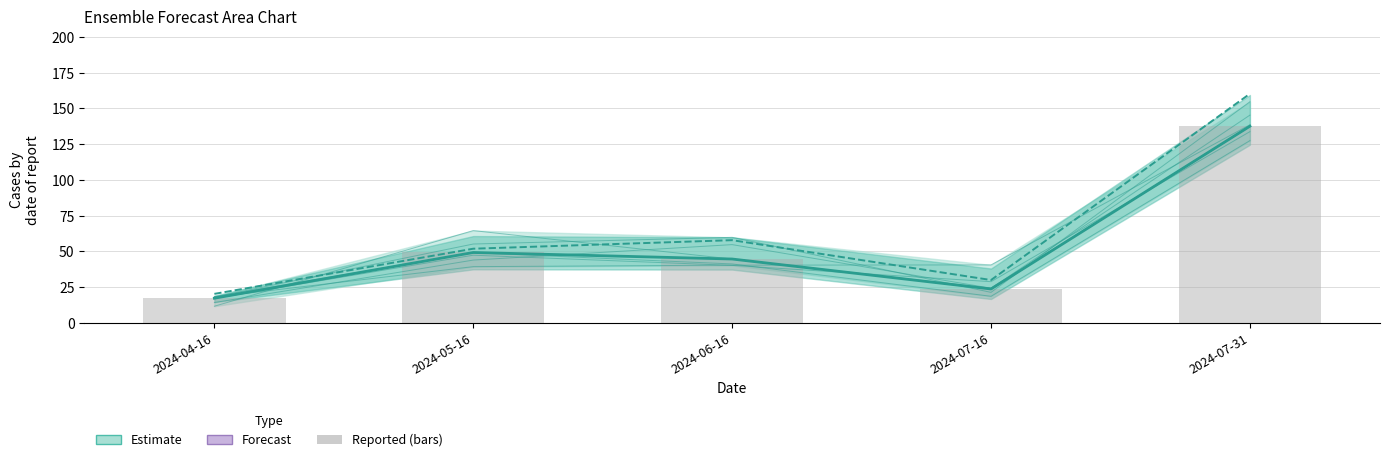

What is the label of the 4th bar from the left?

2024-07-16